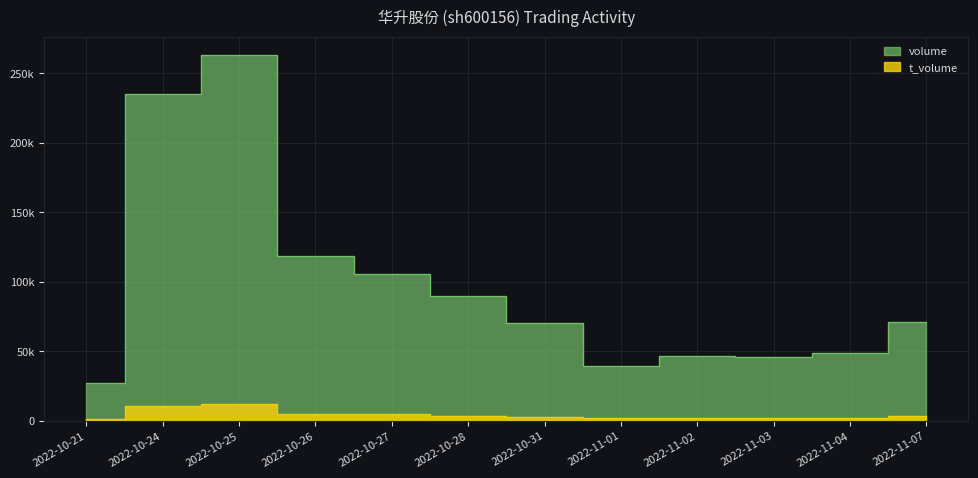

The value of t_volume at 2022-10-26 is 2806. True or false?

False